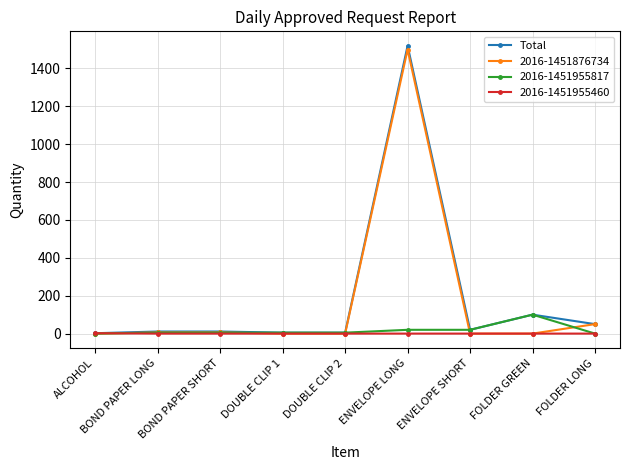

Is it true that 2016-1451955460 equals 0 at FOLDER LONG?

True